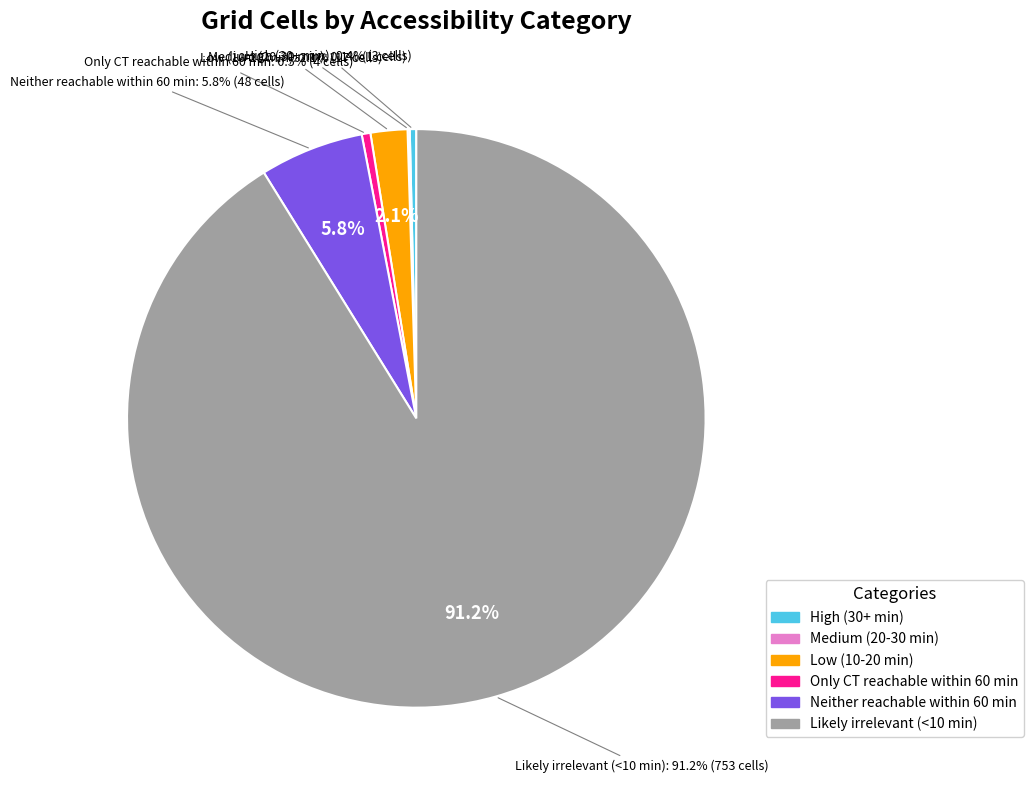

What percentage do Likely irrelevant (<10 min) and Low (10-20 min) together represent?

93.2%